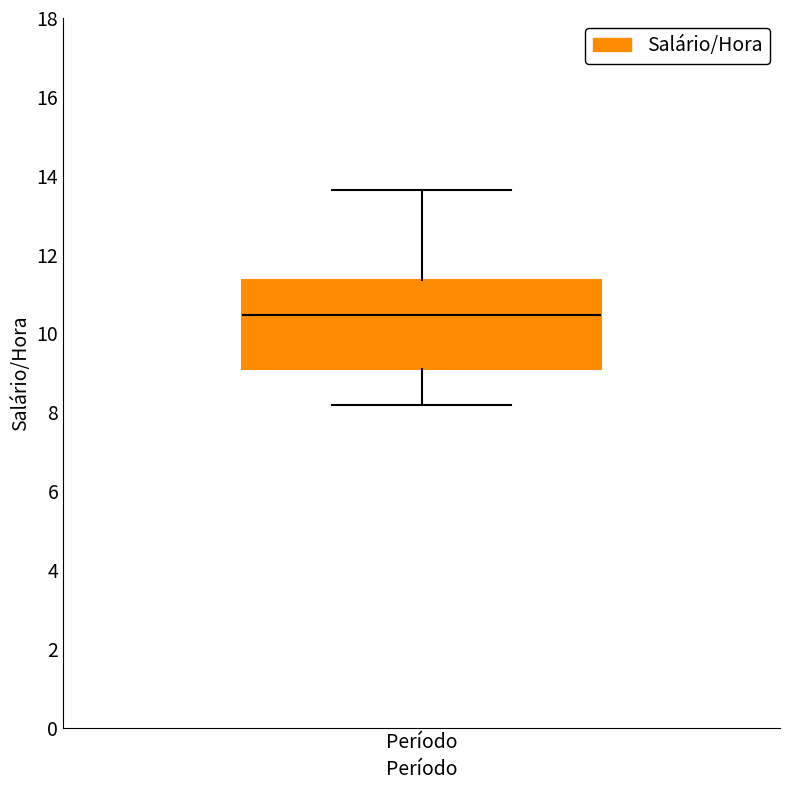

Where does the lower whisker of the box for Período end on the y-axis? The values are not printed on the chart, so give them approximately, as read against the axis.

8.2